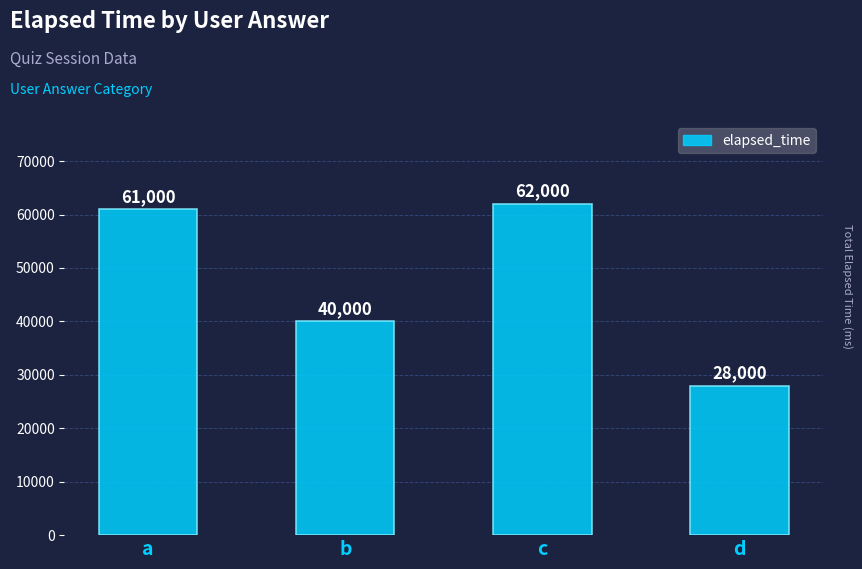

What is the difference between the values at c and b?

22000